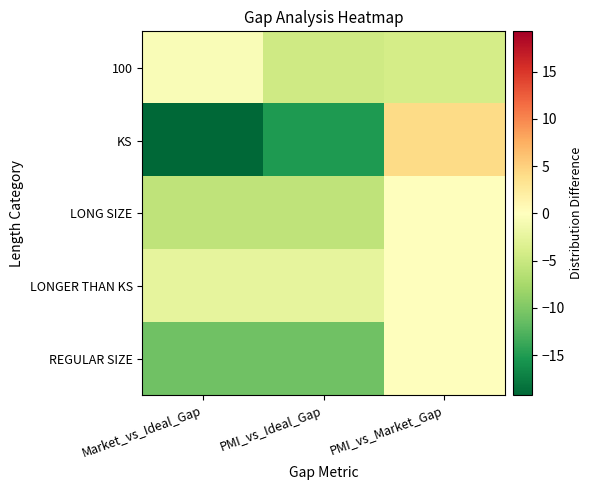

Reading left to right, what are all the values shown in this chart?

100: Market_vs_Ideal_Gap=-0.5	PMI_vs_Ideal_Gap=-4.6	PMI_vs_Market_Gap=-4.1
KS: Market_vs_Ideal_Gap=-19.3	PMI_vs_Ideal_Gap=-15.1	PMI_vs_Market_Gap=4.1
LONG SIZE: Market_vs_Ideal_Gap=-5.8	PMI_vs_Ideal_Gap=-5.8	PMI_vs_Market_Gap=0.0
LONGER THAN KS: Market_vs_Ideal_Gap=-2.4	PMI_vs_Ideal_Gap=-2.4	PMI_vs_Market_Gap=0.0
REGULAR SIZE: Market_vs_Ideal_Gap=-10.9	PMI_vs_Ideal_Gap=-10.9	PMI_vs_Market_Gap=0.0